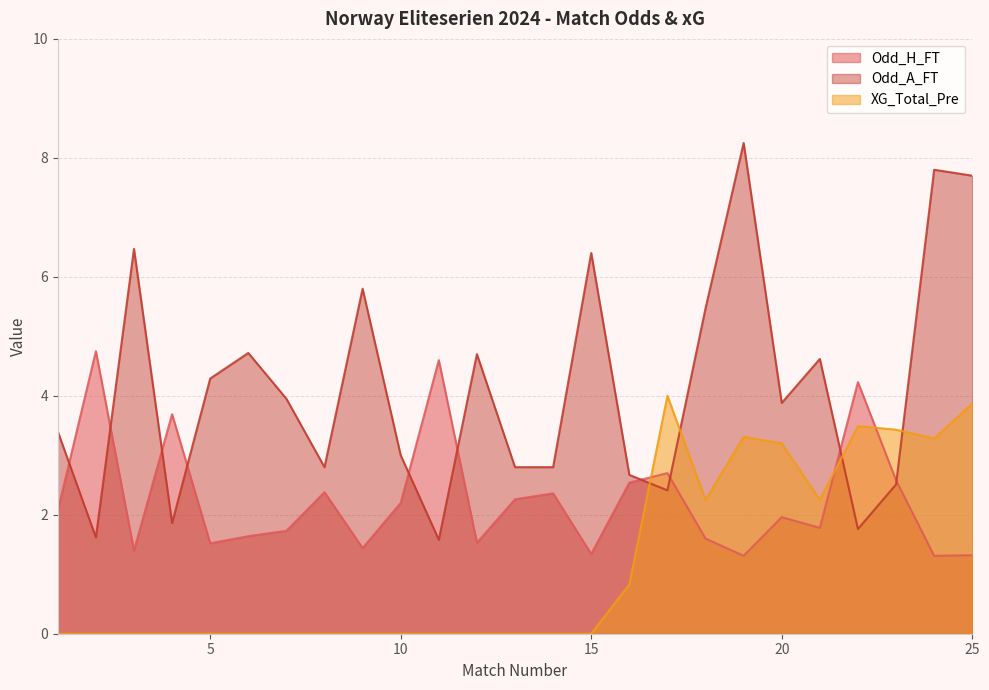

What is the total value across all series at 7?

5.7